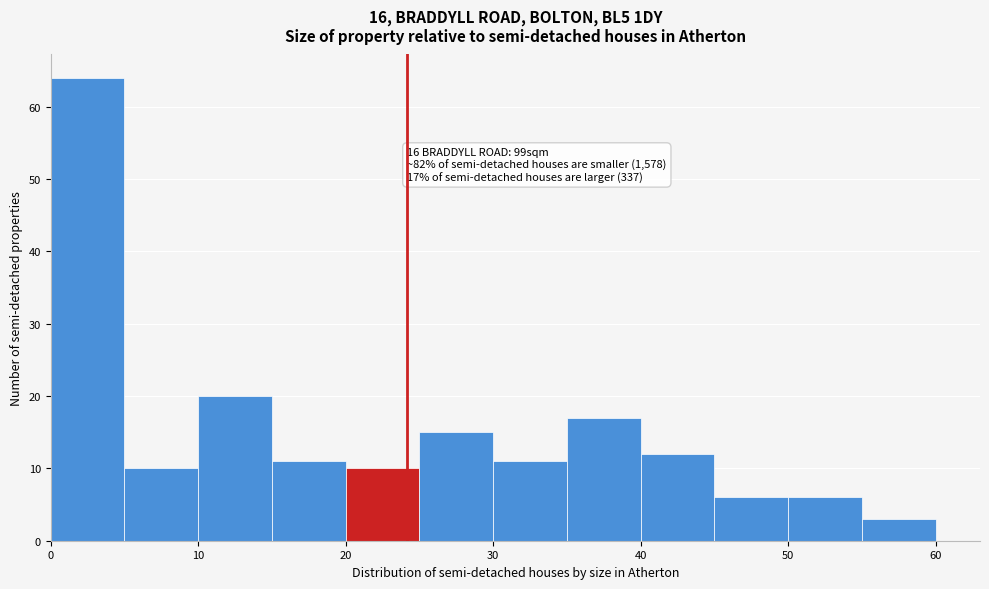

Which range on the x-axis has the tallest bar?

0 to 5